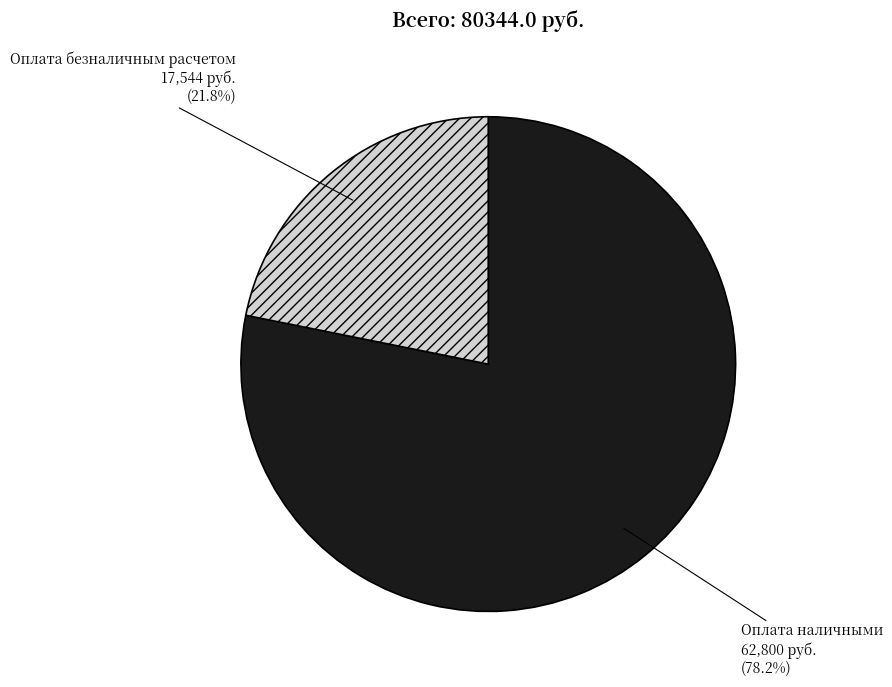

How many slices are in this pie chart?

2